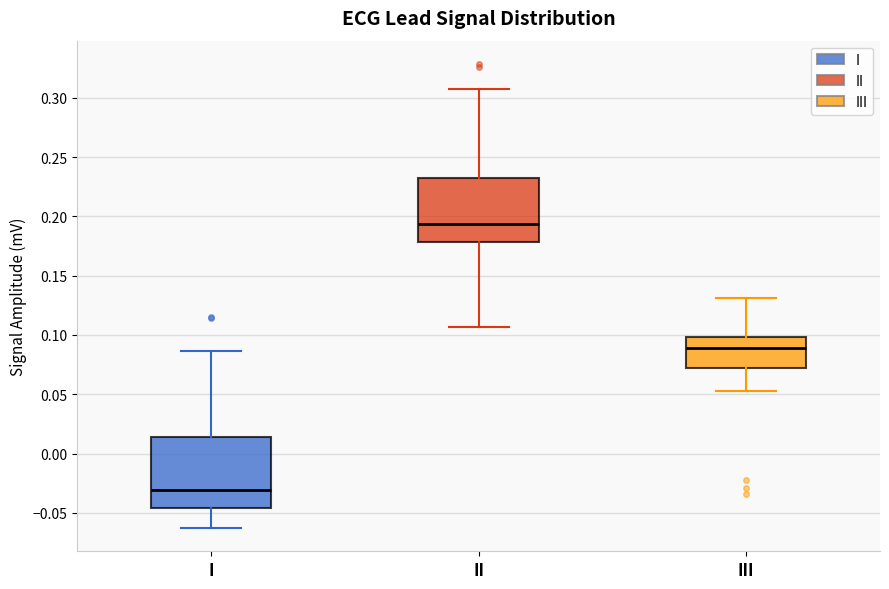

Comparing the boxes themselves (not the whiskers), which one is the tallest?

I